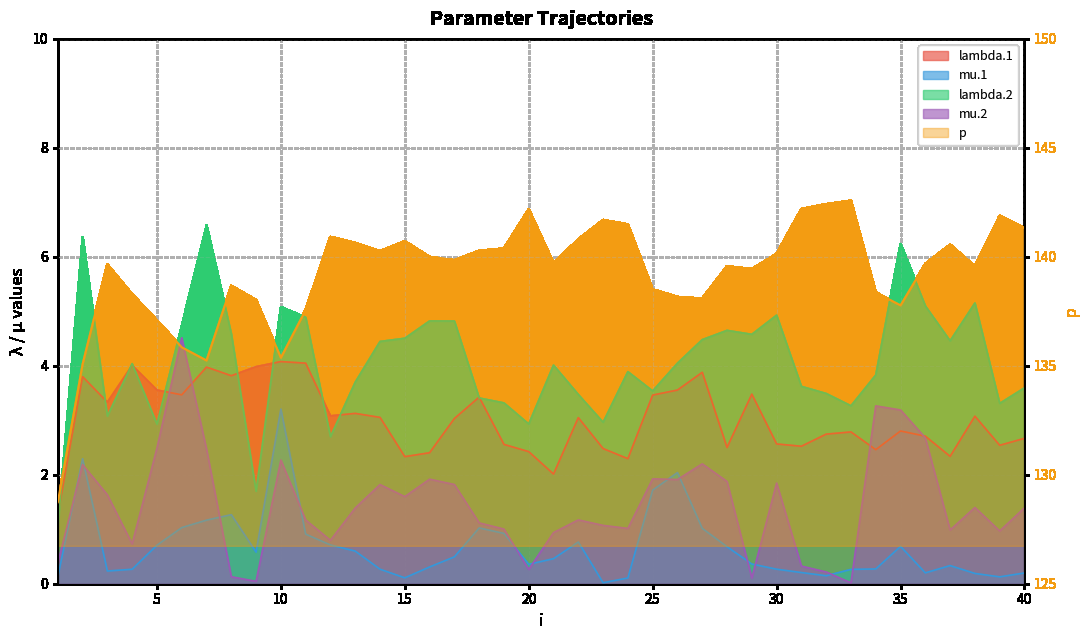

What is the maximum value shown in the chart?

142.6